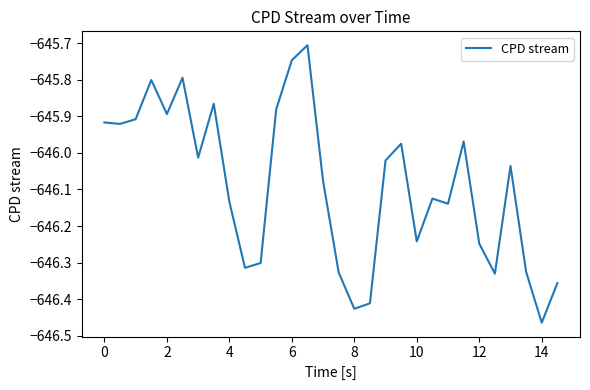

Is this an area chart (filled region under the line)?

No